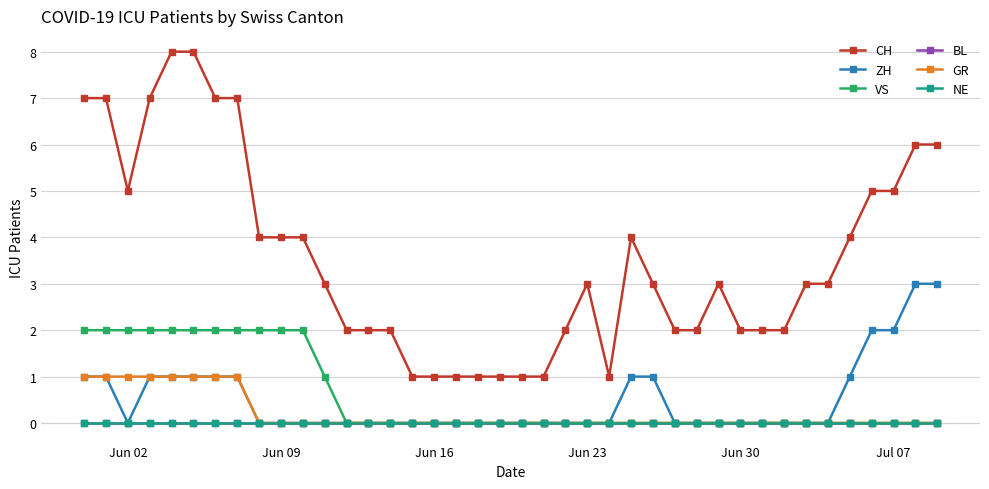

Is this an area chart (filled region under the line)?

No